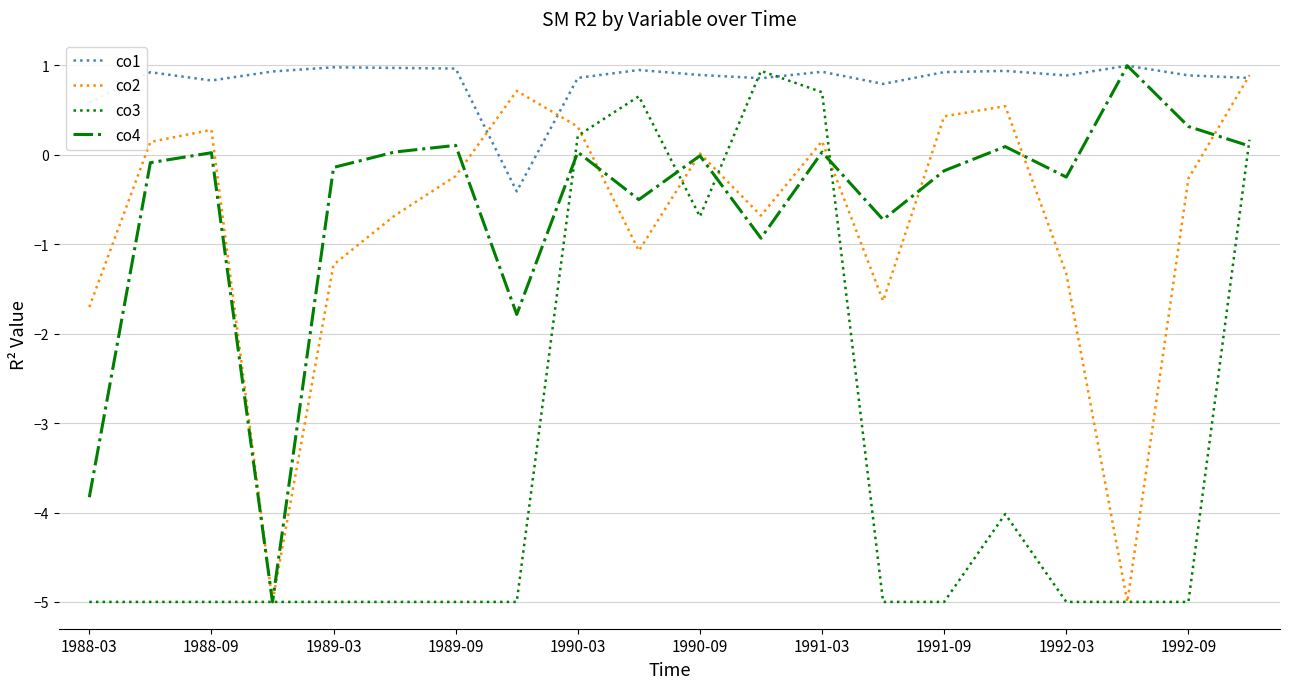

What is the minimum value shown in the chart?

-5.0